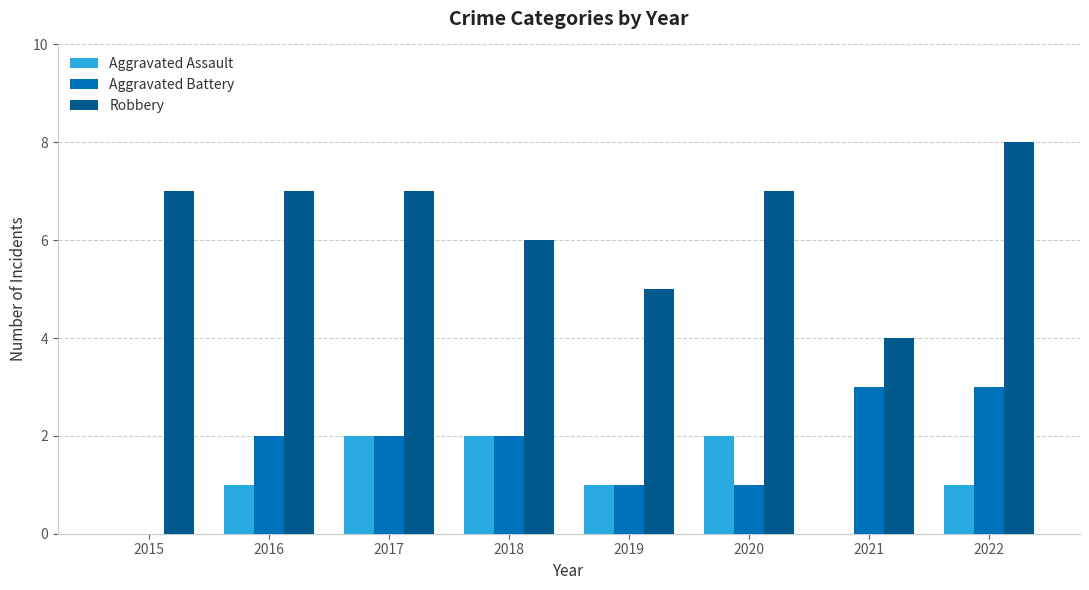

What is the average value of the Robbery series?

6